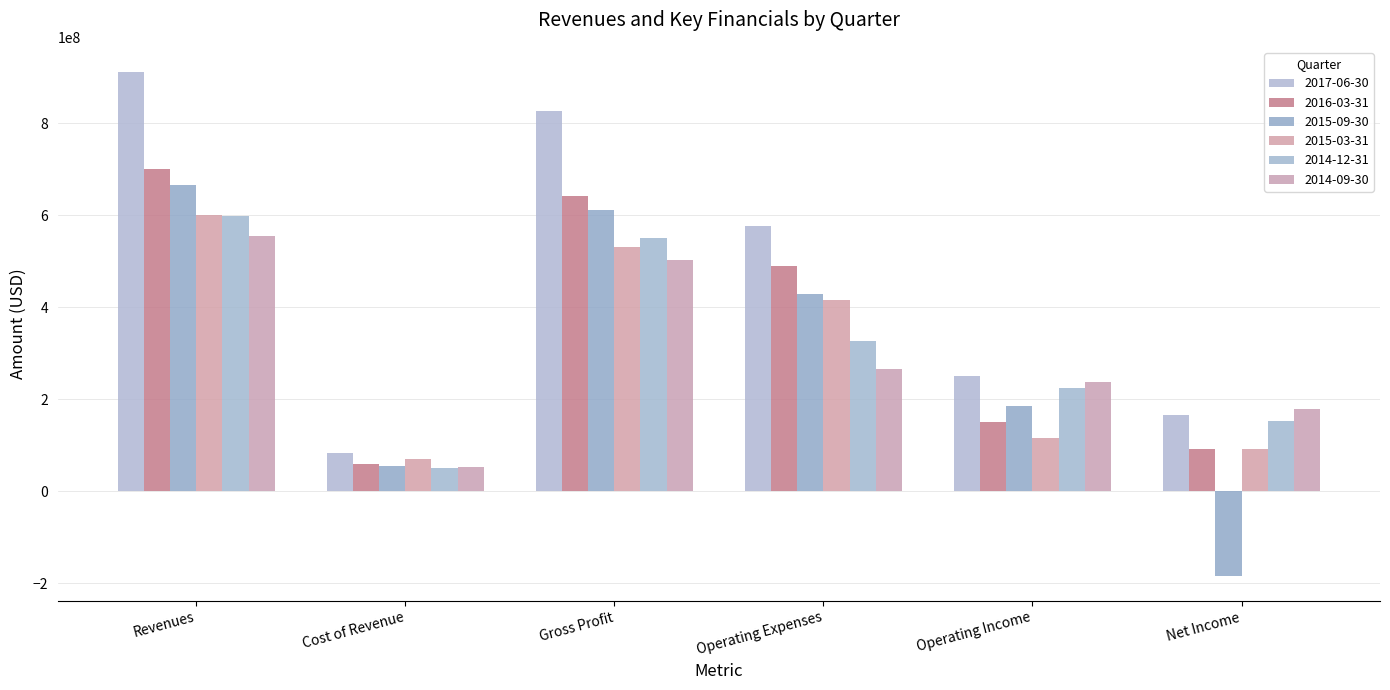

Which series changed the most between Revenues and Gross Profit?

2017-06-30